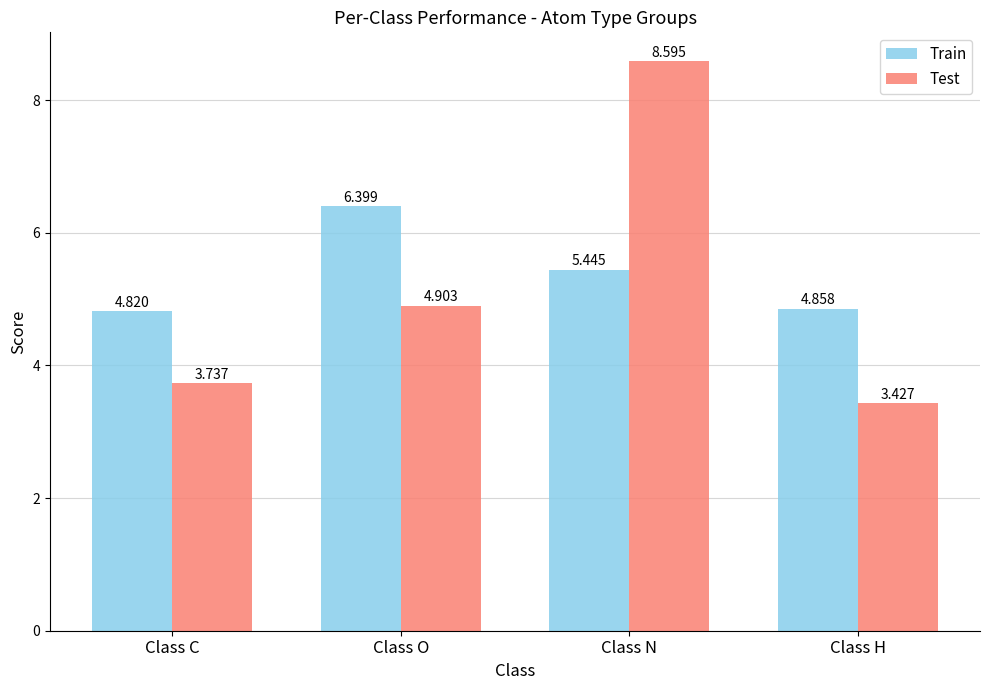

Which label corresponds to the largest value in the chart?

Class N